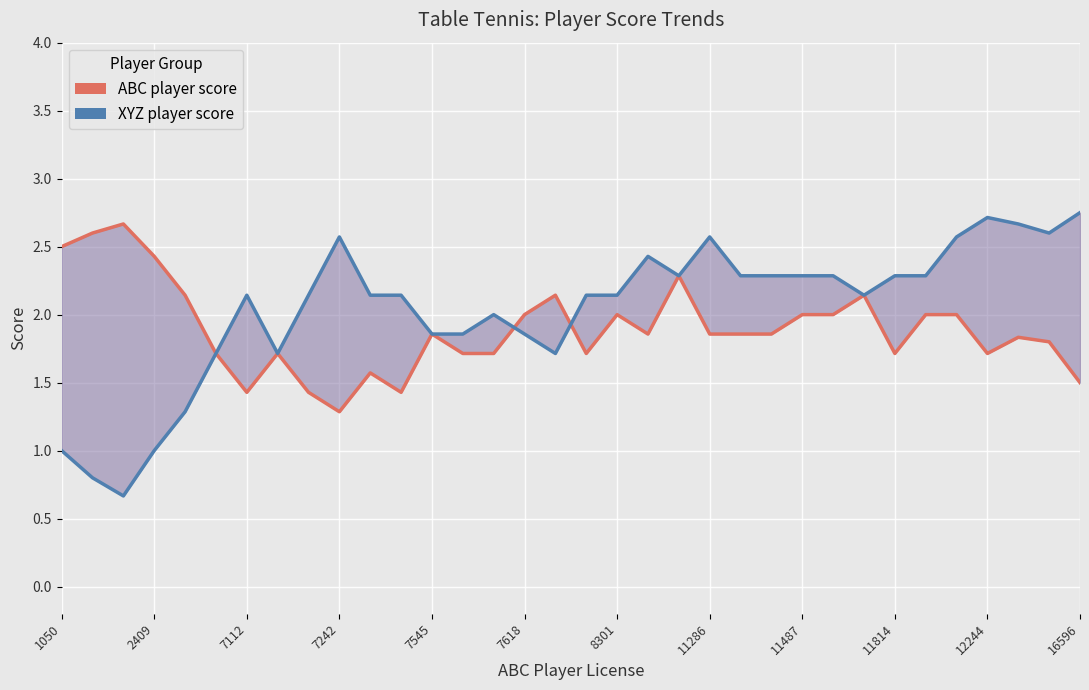

At how many categories does at least one series exceed 1?

34